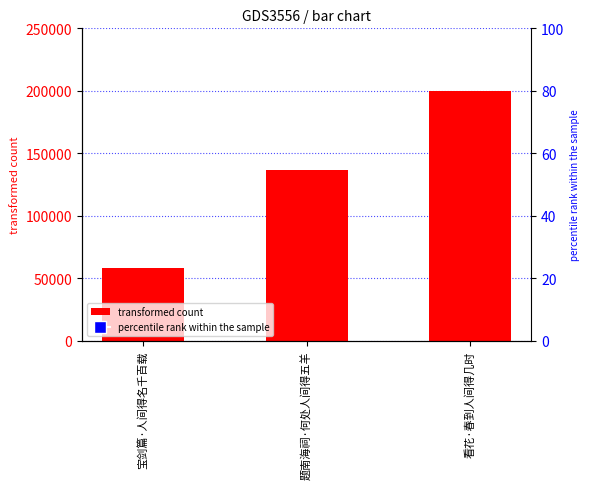

True or false: the data shows 200012 at 看花·春到人间得几时.

True